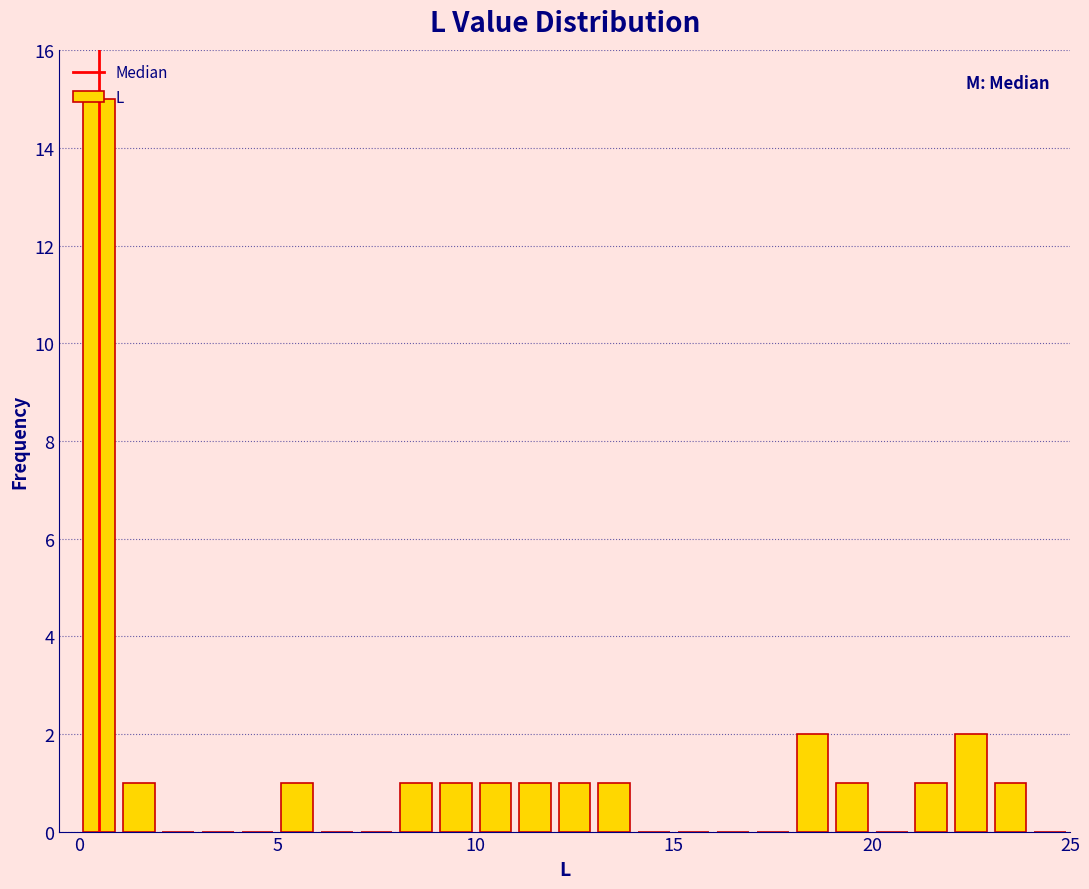

Read against the x-axis, roughly where is the centre of the tallest bar?

0.5